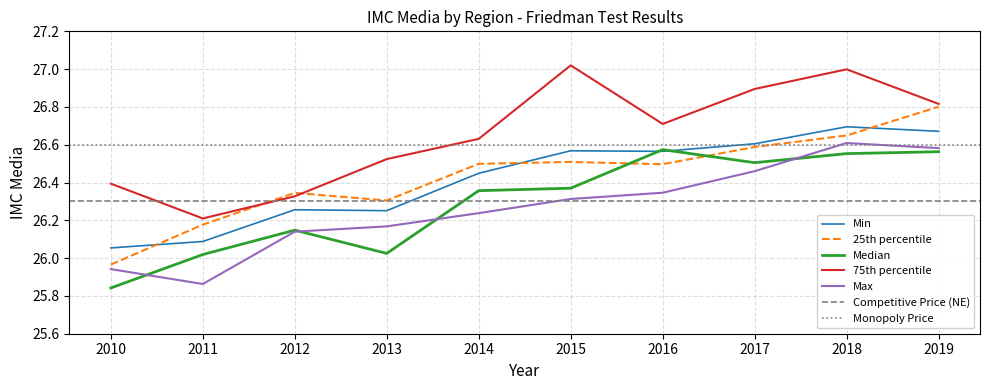

Reading left to right, list all the values displayed in this chart.

Min: 2010=26.1	2011=26.1	2012=26.3	2013=26.3	2014=26.4	2015=26.6	2016=26.6	2017=26.6	2018=26.7	2019=26.7
25th percentile: 2010=26.0	2011=26.2	2012=26.3	2013=26.3	2014=26.5	2015=26.5	2016=26.5	2017=26.6	2018=26.6	2019=26.8
Median: 2010=25.8	2011=26.0	2012=26.1	2013=26.0	2014=26.4	2015=26.4	2016=26.6	2017=26.5	2018=26.6	2019=26.6
75th percentile: 2010=26.4	2011=26.2	2012=26.3	2013=26.5	2014=26.6	2015=27.0	2016=26.7	2017=26.9	2018=27.0	2019=26.8
Max: 2010=25.9	2011=25.9	2012=26.1	2013=26.2	2014=26.2	2015=26.3	2016=26.3	2017=26.5	2018=26.6	2019=26.6